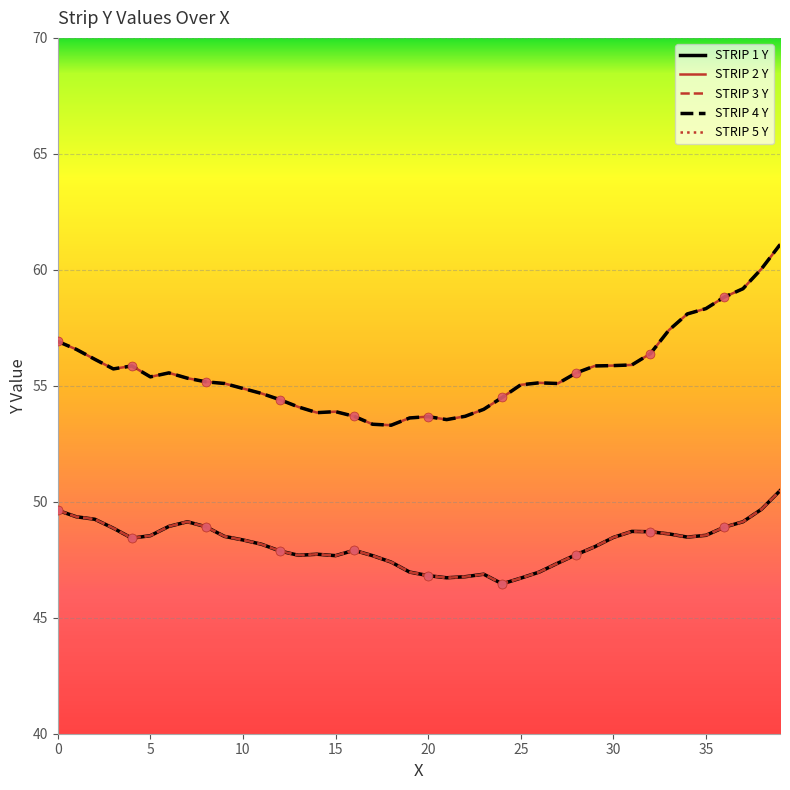

Does the chart have visible grid lines?

Yes